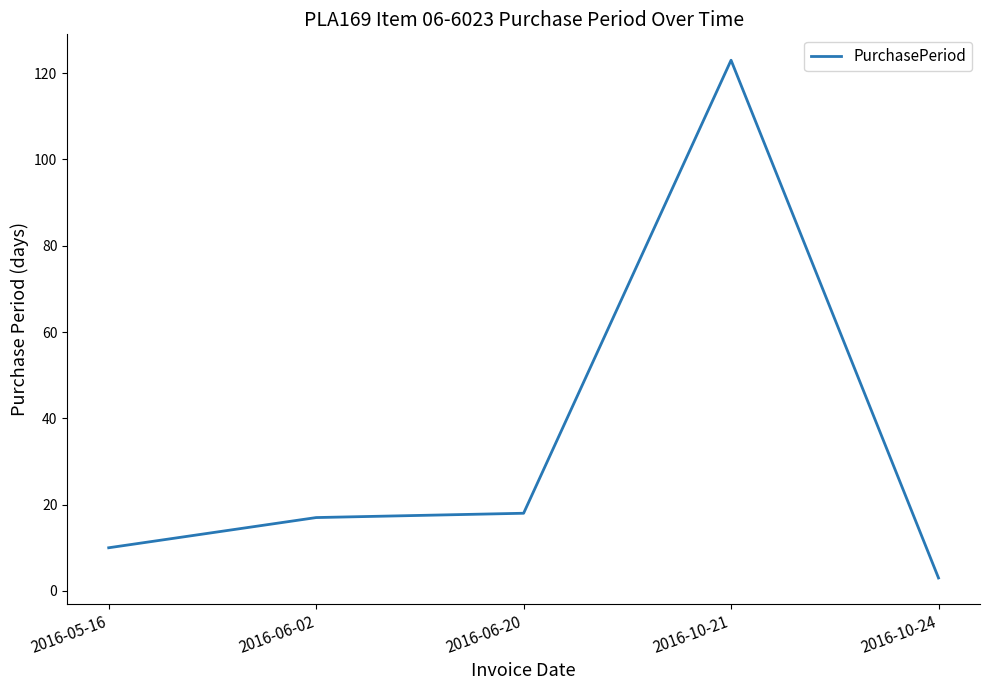

Which label corresponds to the largest value in the chart?

2016-10-21